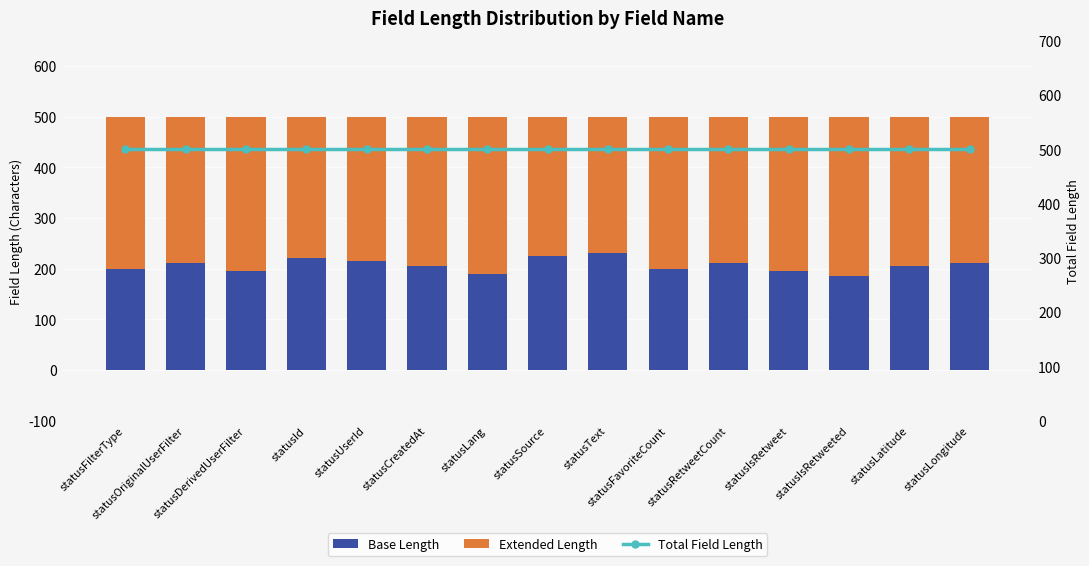

Are the bars horizontal?

No